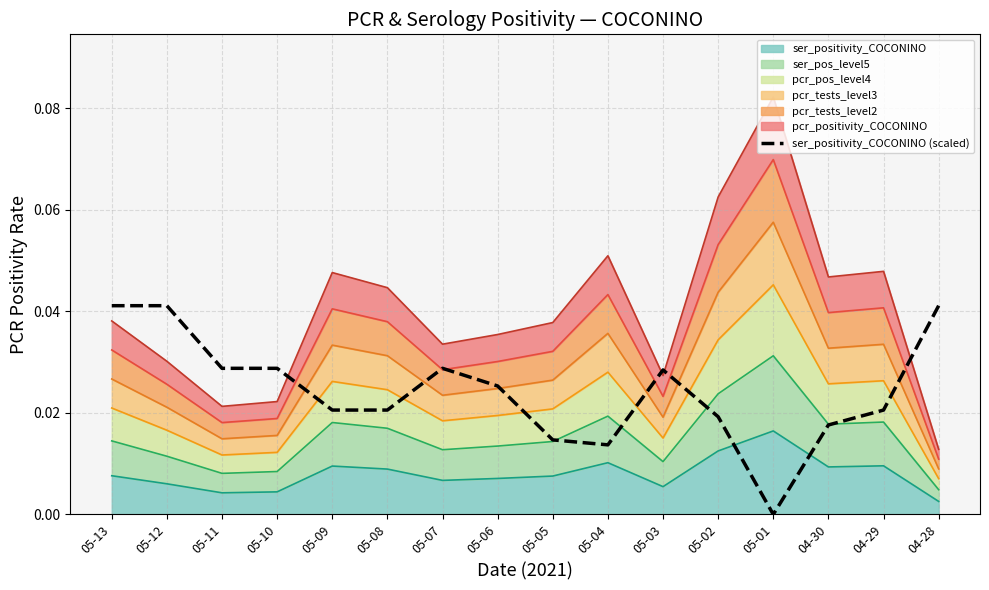

Does the chart have visible grid lines?

Yes